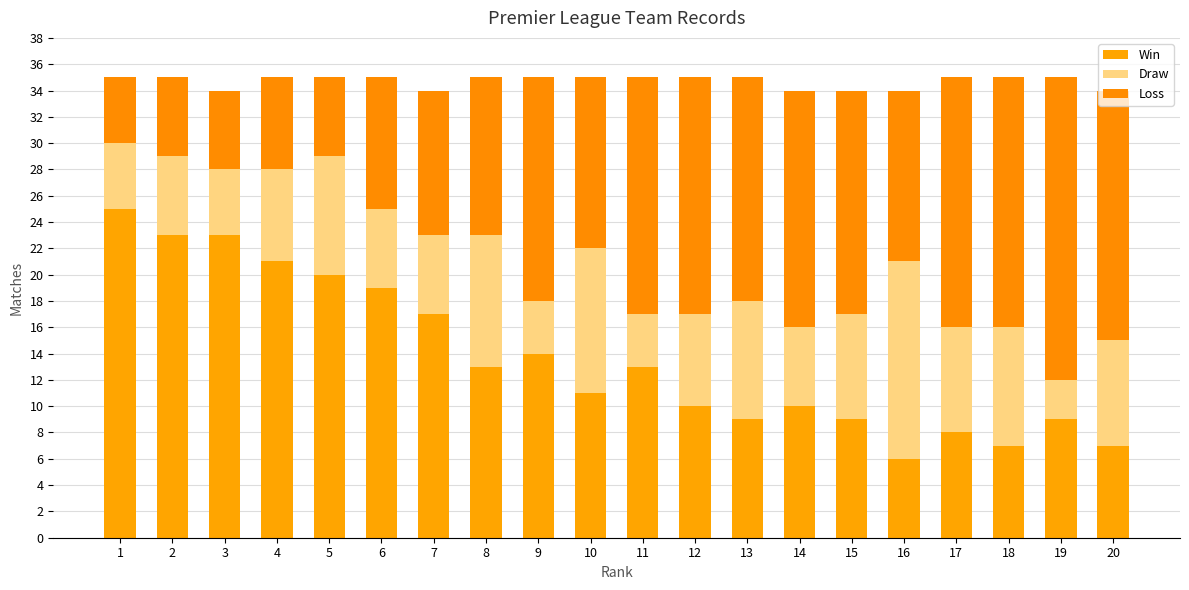

How many bars are there in total?

20